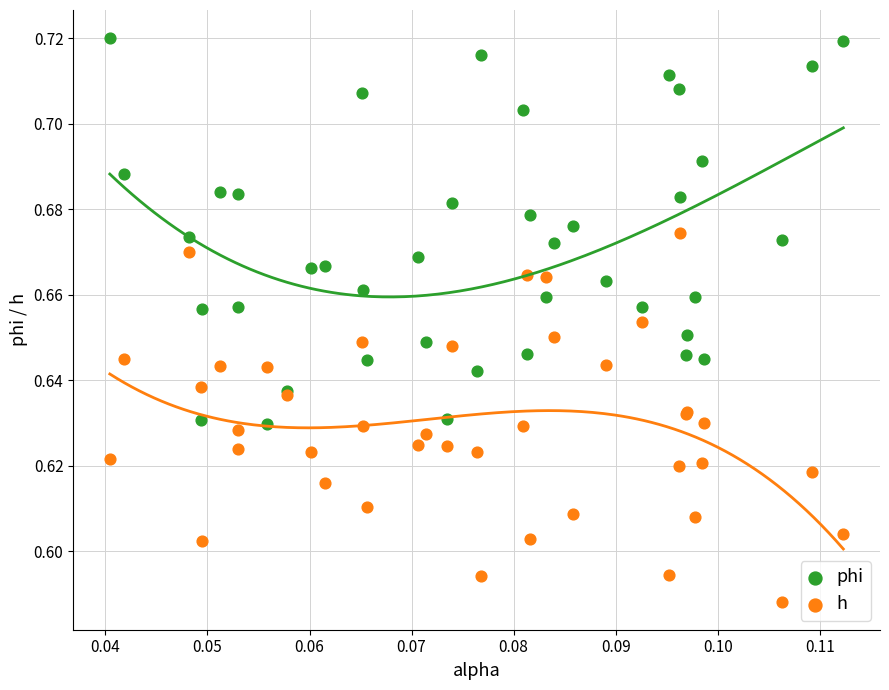

Which series contains the highest Y value?

phi